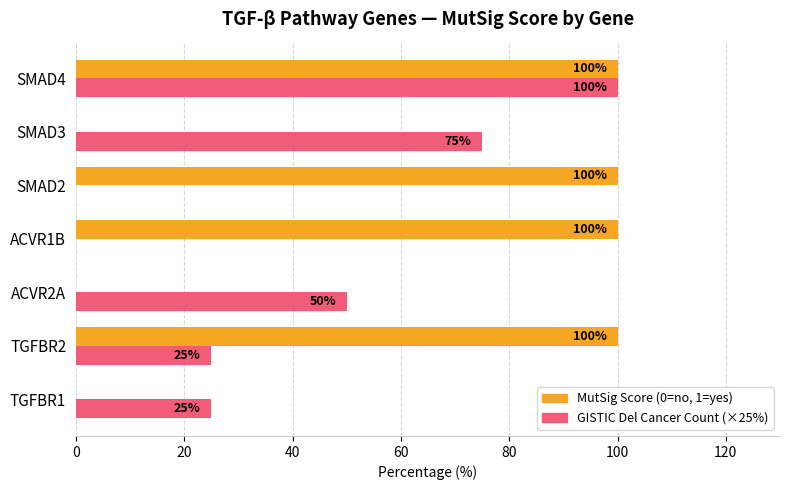

What is the greatest value displayed?

100